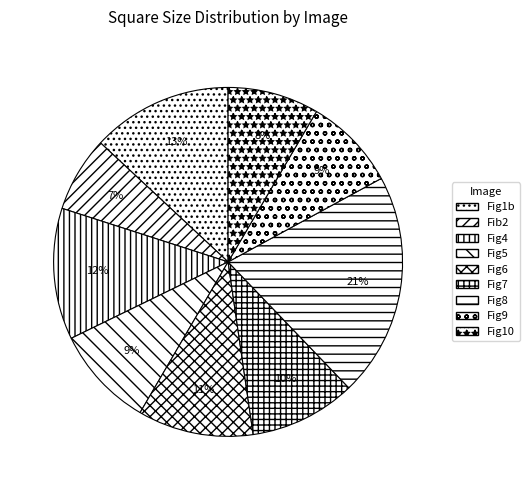

To the nearest percent, what portion does Fig4 represent?

12%